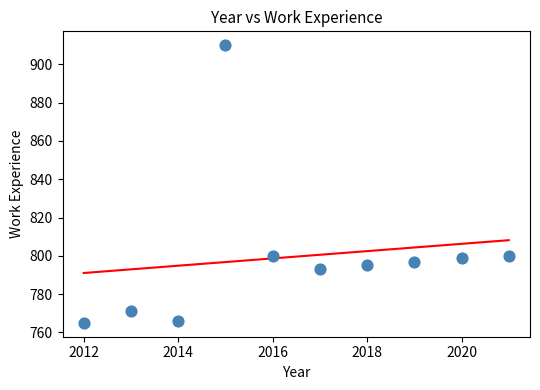

What is the average X value?

2016